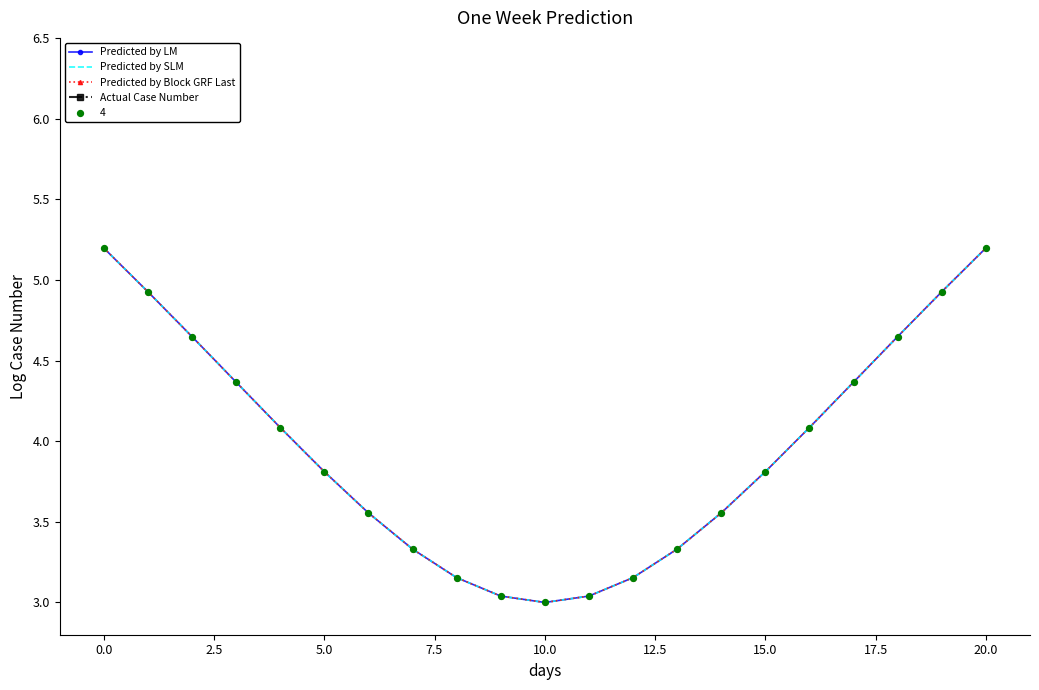

Which series has the largest total across all categories?

Actual Case Number